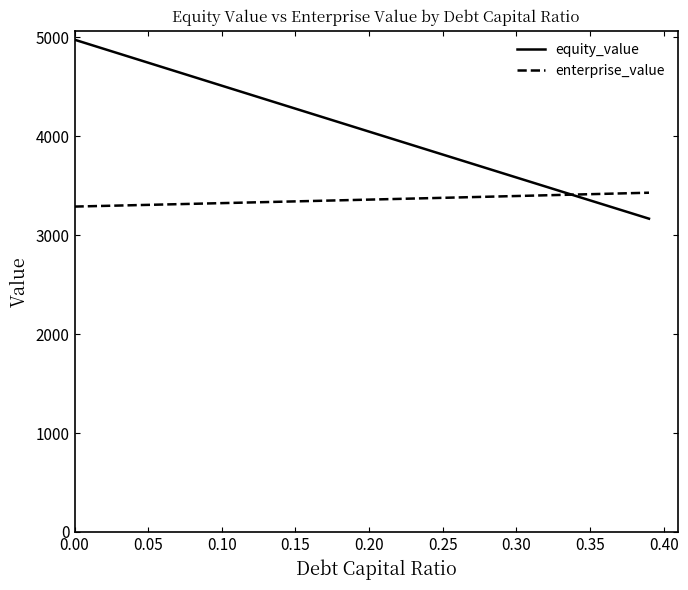

What is the minimum value shown in the chart?

3167.4